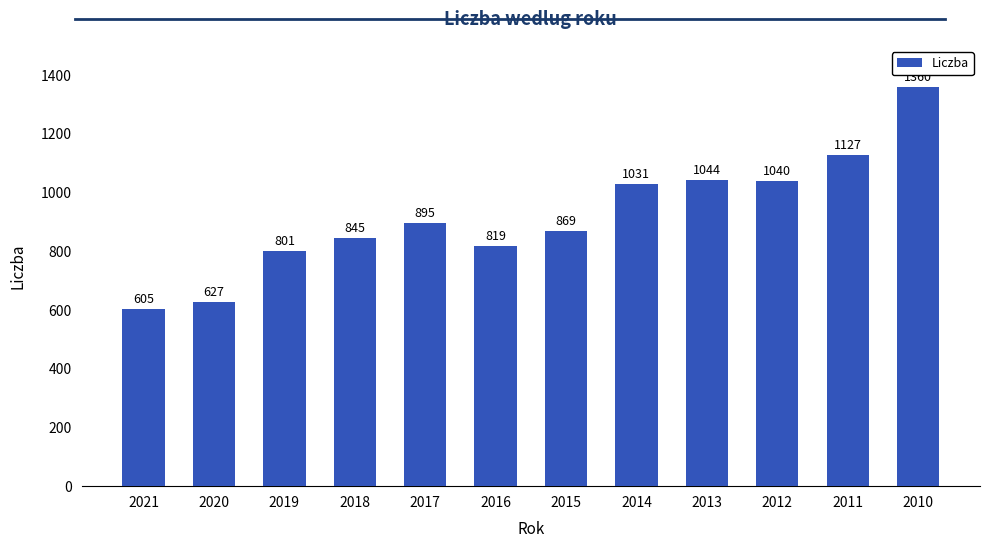

Count the number of data series in this chart.

1